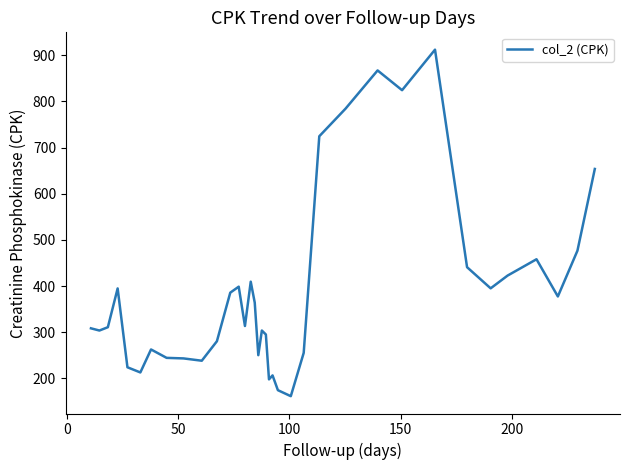

What is the greatest value displayed?

912.2